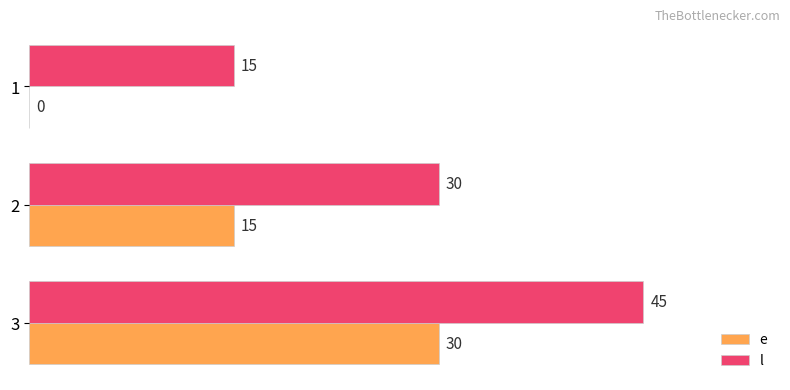

What value does the e series have at 3?

30